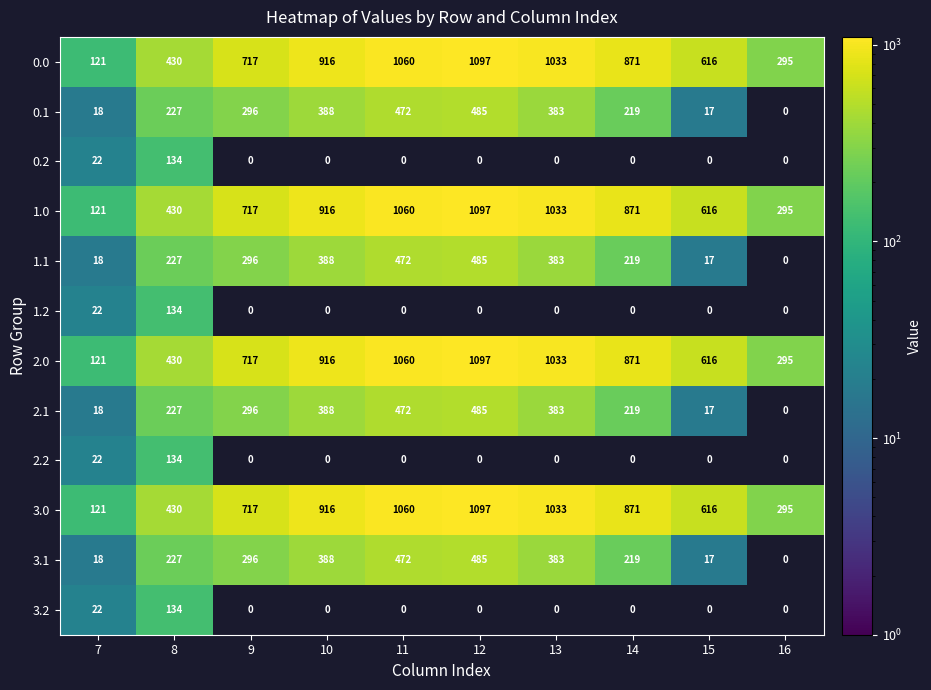

What is the total value across all series at 14?

4360